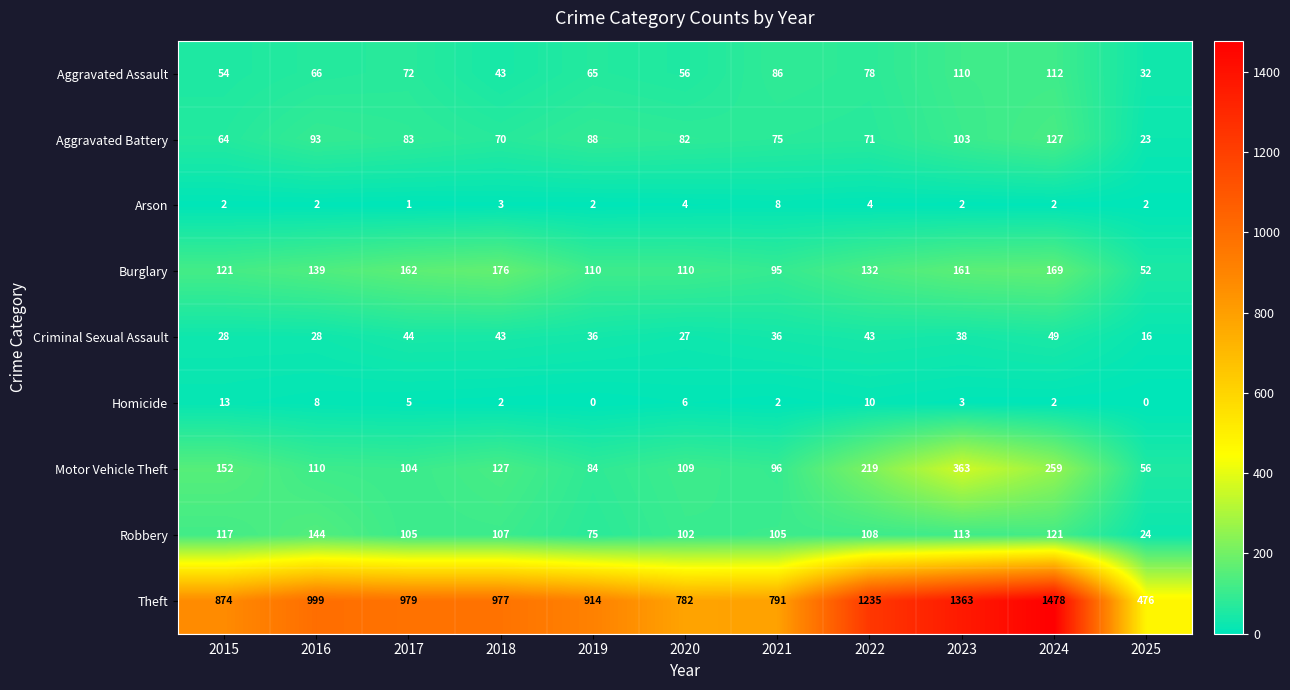

What is the greatest value displayed?

1478